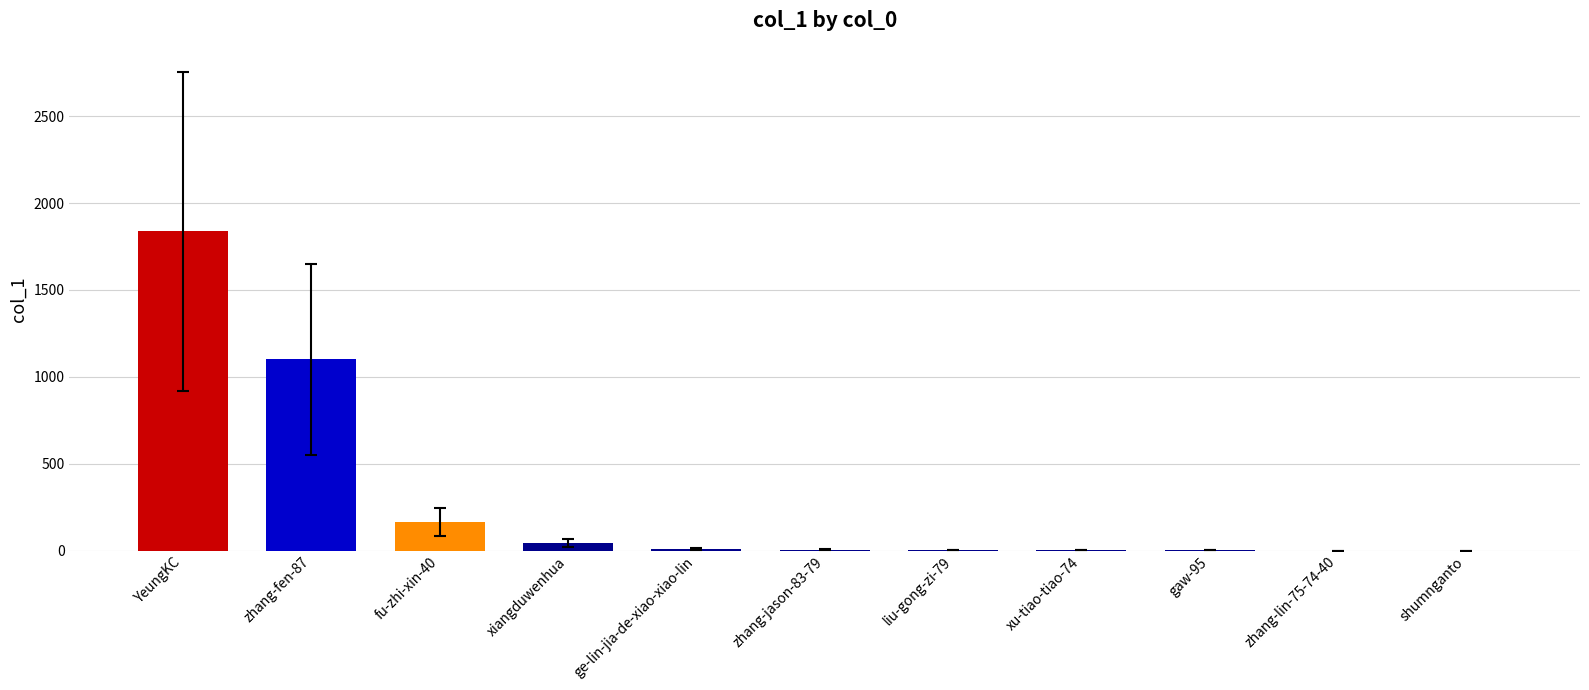

True or false: the data shows 1174 at shumnganto.

False